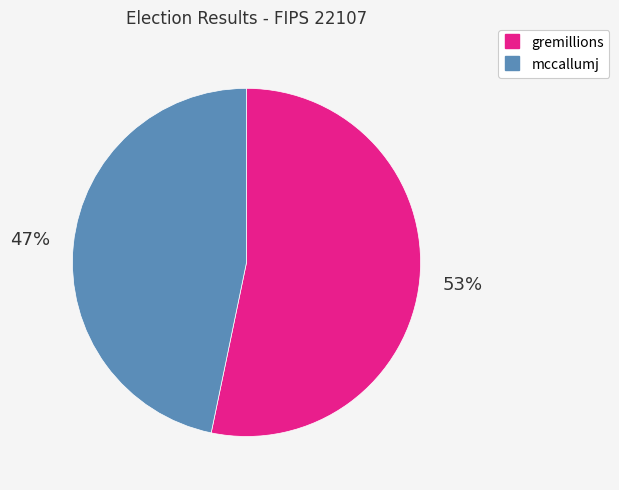

Is the sum of gremillions and mccallumj greater than half?

Yes